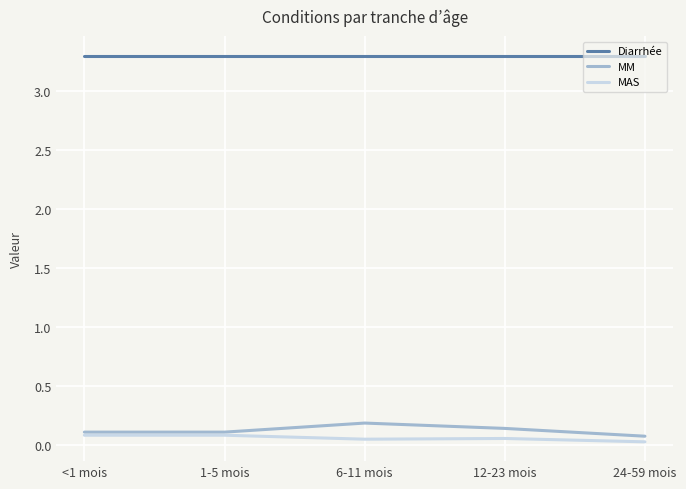

What is the difference between the highest and lowest values at 1-5 mois?

3.2